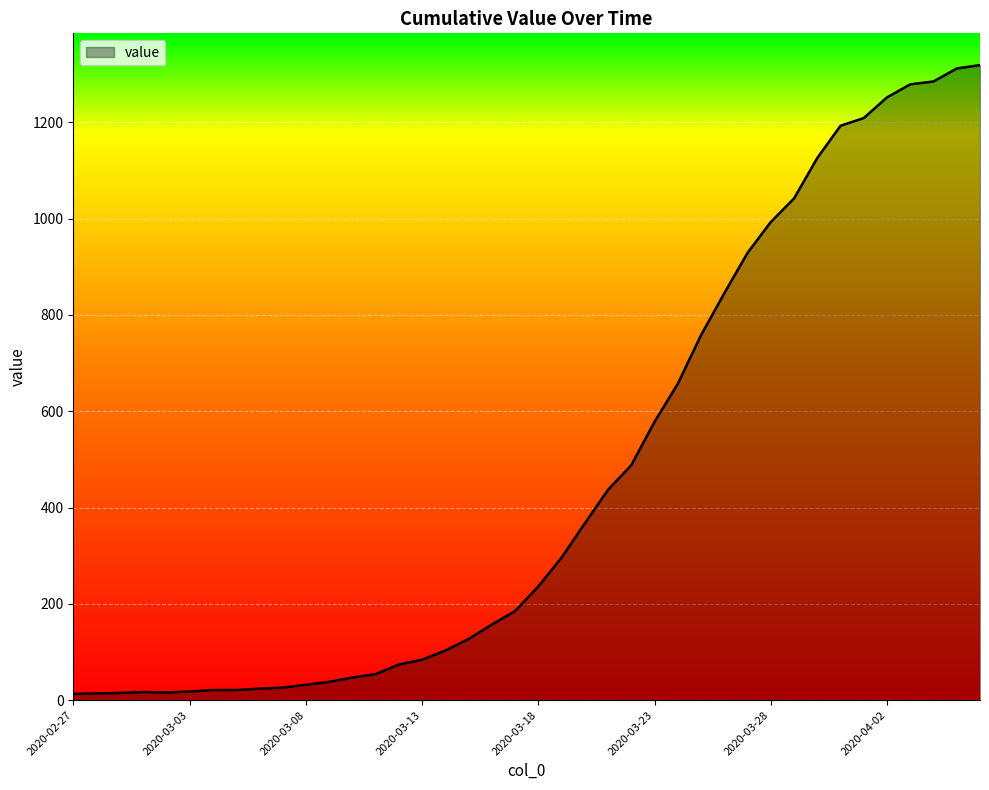

What is the greatest value displayed?

1319